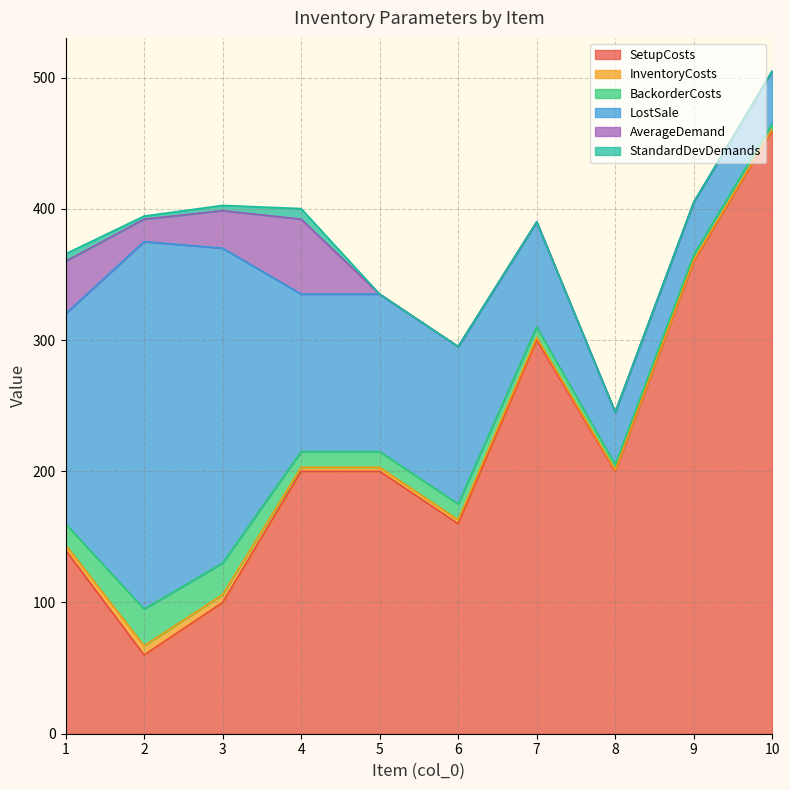

Where is the first local minimum for AverageDemand?

2